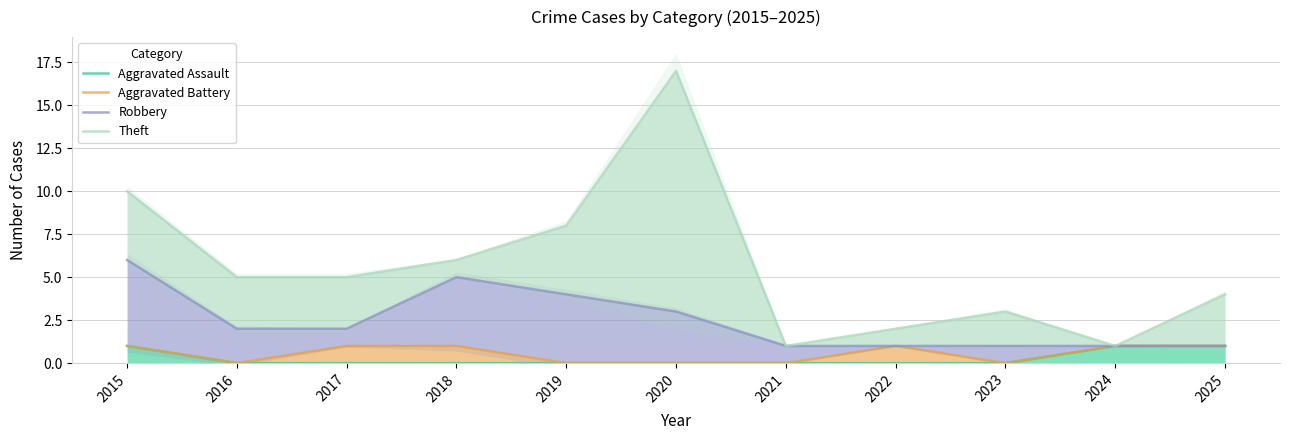

At how many categories does at least one series exceed 2?

8